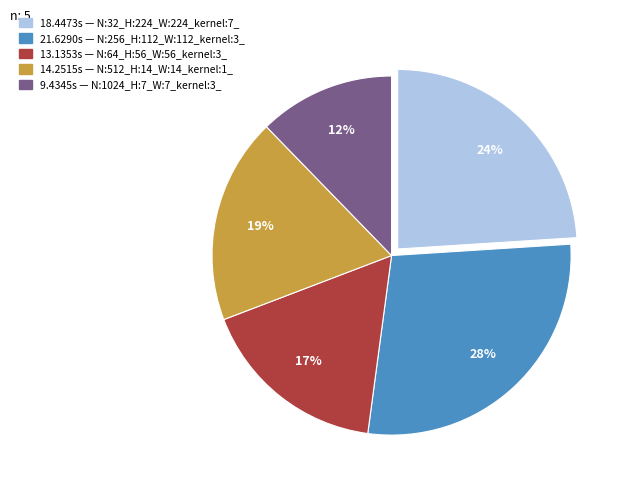

To the nearest percent, what is the average slice percentage?

20%